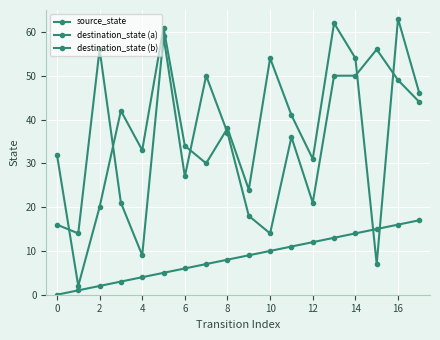

How many data points in destination_state (b) are less than 37?

9